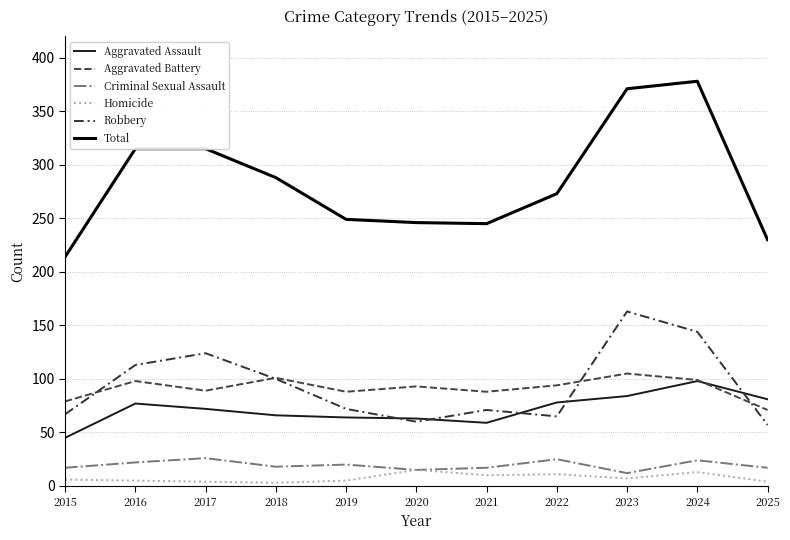

What is the highest value of the Aggravated Battery series?

105